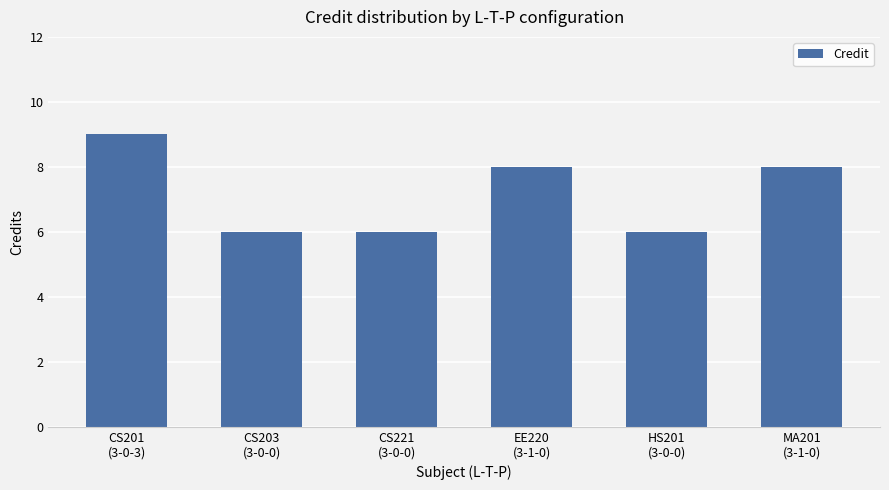

How many data points are less than 8?

3